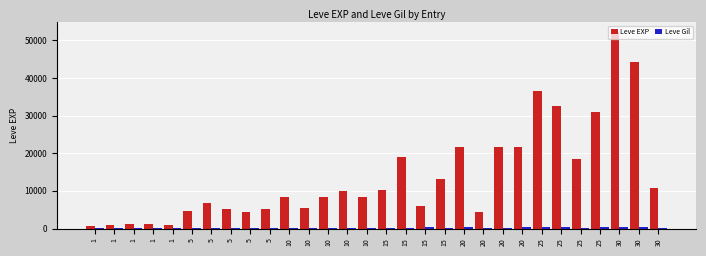

How many series are shown in this chart?

2